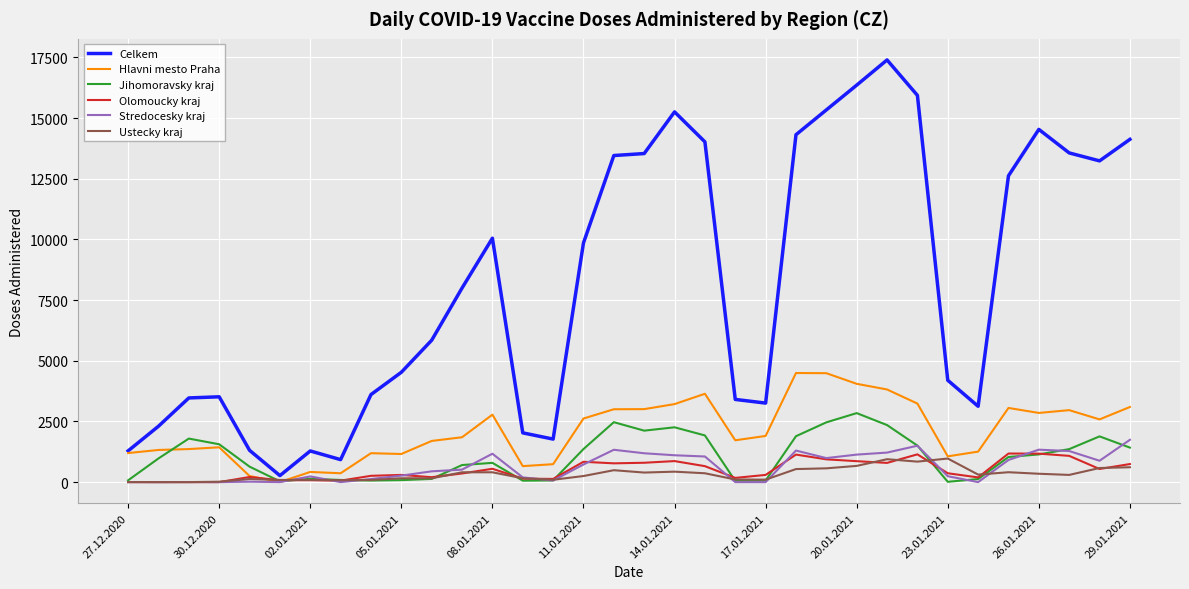

Which series has the largest range (max minus min)?

Celkem